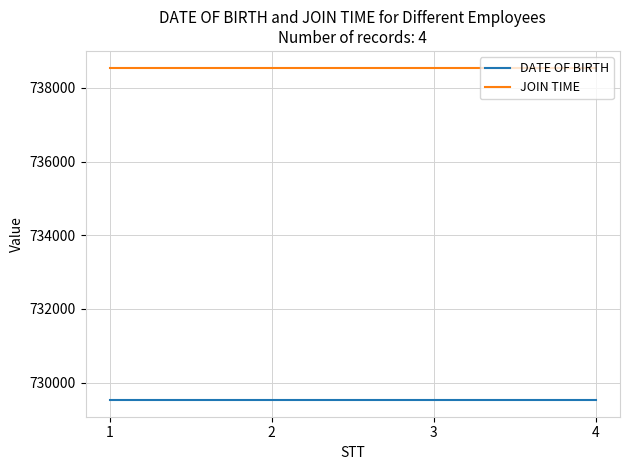

At how many categories does at least one series exceed 738370?

4